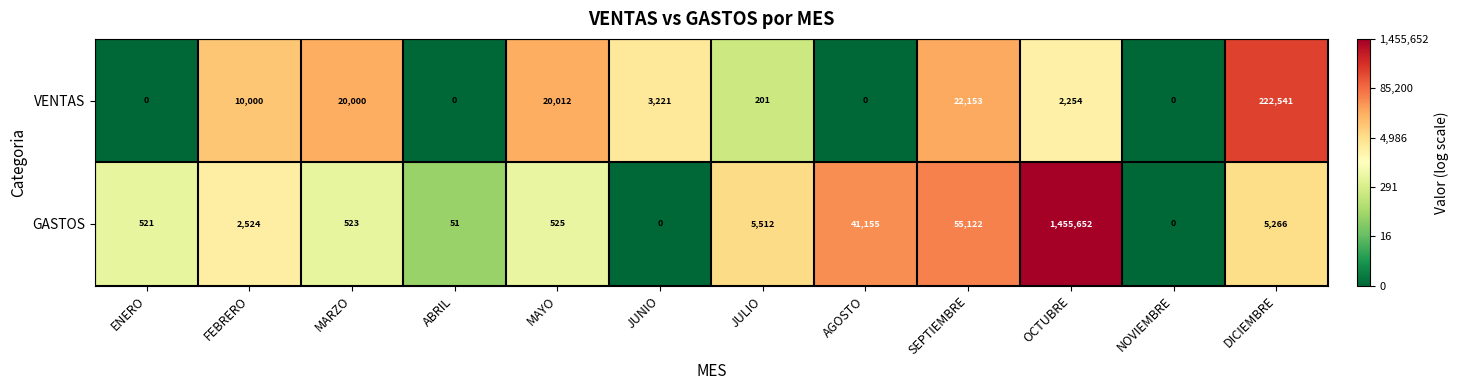

What is the approximate value of VENTAS at FEBRERO, to the nearest 10?

10000